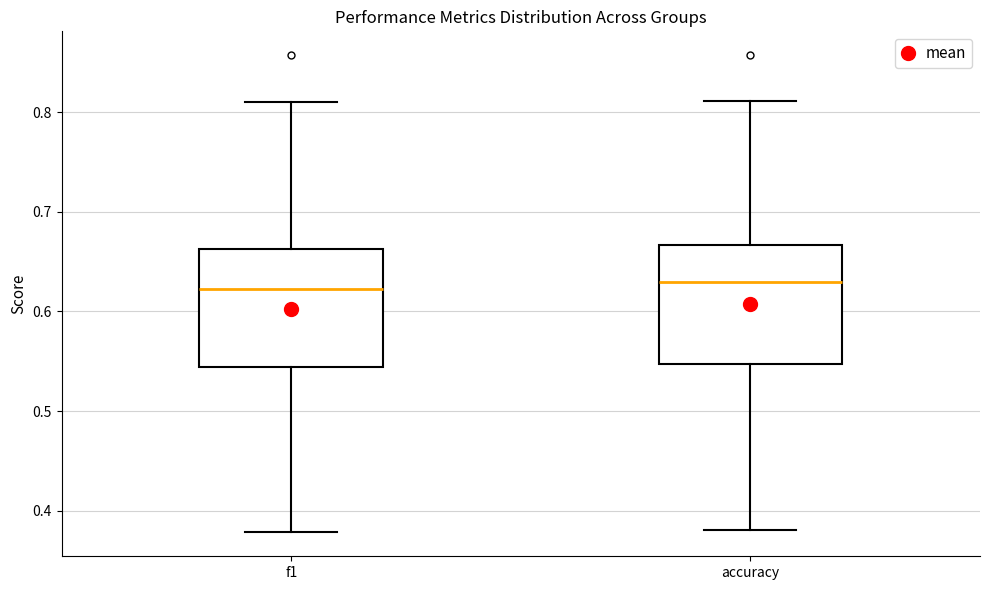

Where is the lower edge of the box for accuracy on the y-axis? The values are not printed on the chart, so give them approximately, as read against the axis.

0.55